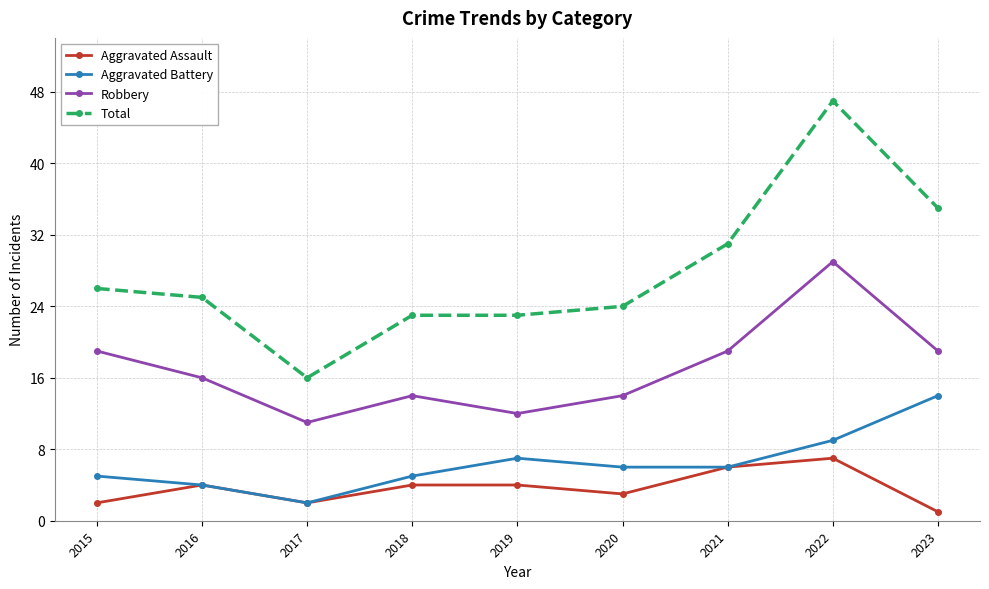

What are all the series names shown in the legend?

Aggravated Assault, Aggravated Battery, Robbery, Total